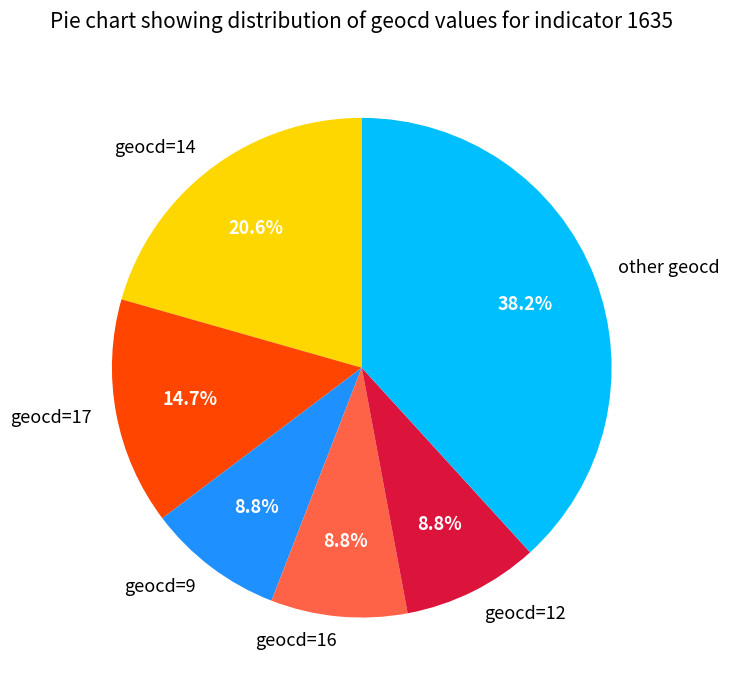

Which category has the biggest portion of the pie?

other geocd